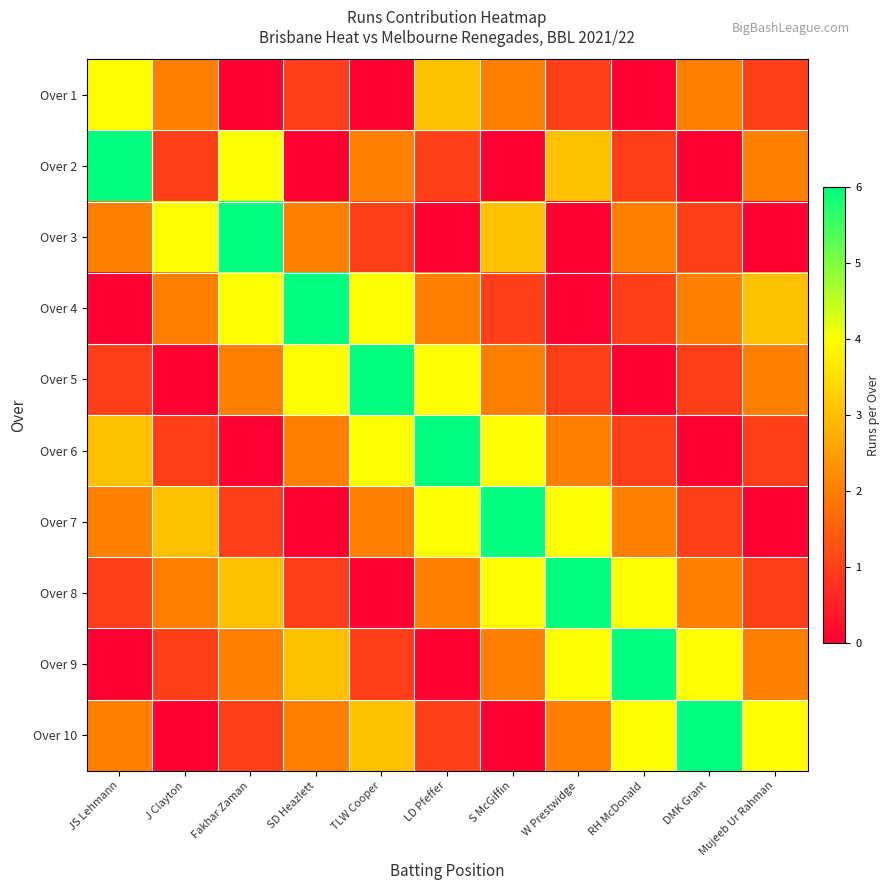

Rank the series by their maximum value, from lowest to highest.

Over 1, Over 2, Over 3, Over 4, Over 5, Over 6, Over 7, Over 8, Over 9, Over 10